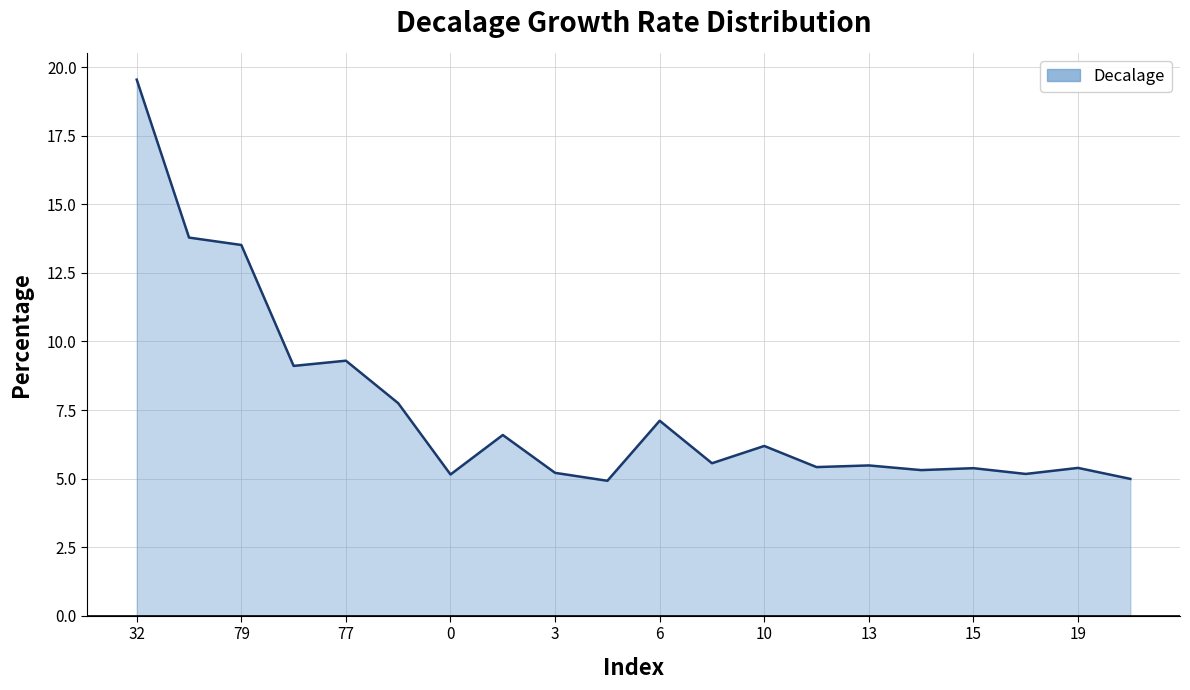

Does the chart display data point markers on the line(s)?

No